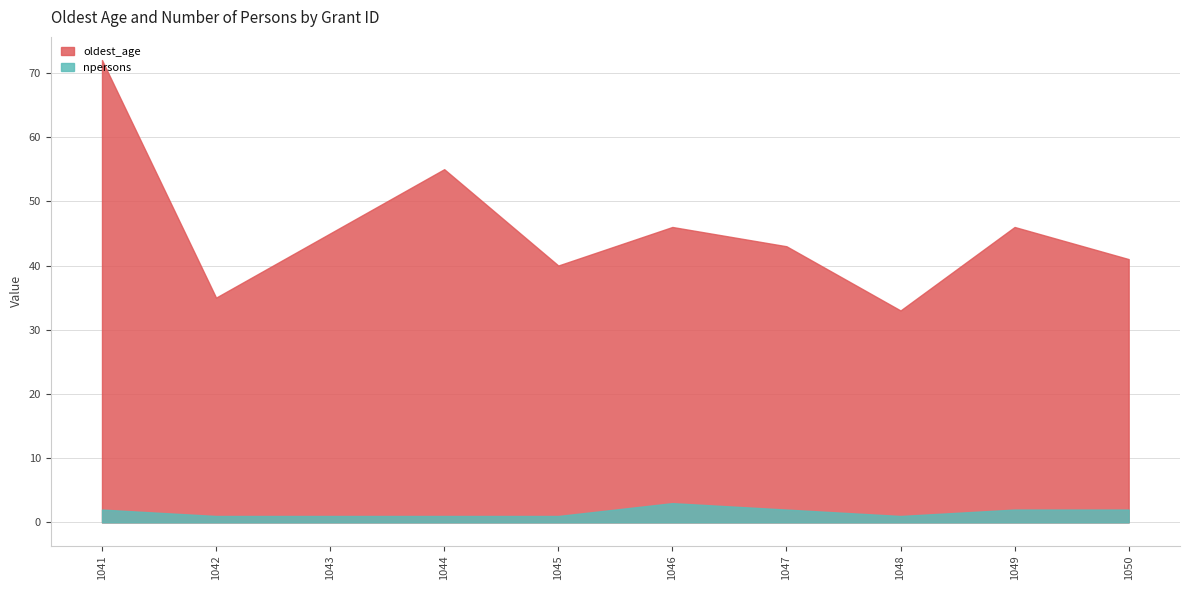

What is the spread (max minus min) of values at 1044?

54